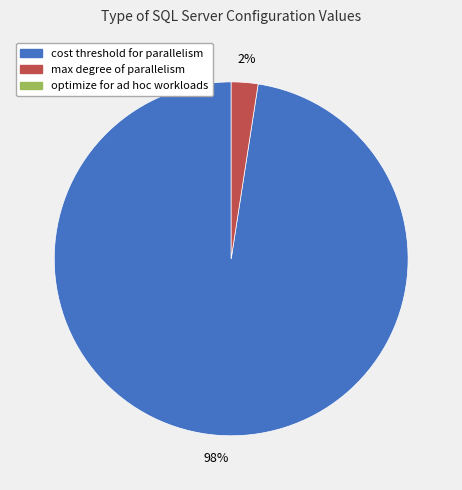

To the nearest percent, what is the average slice percentage?

50%